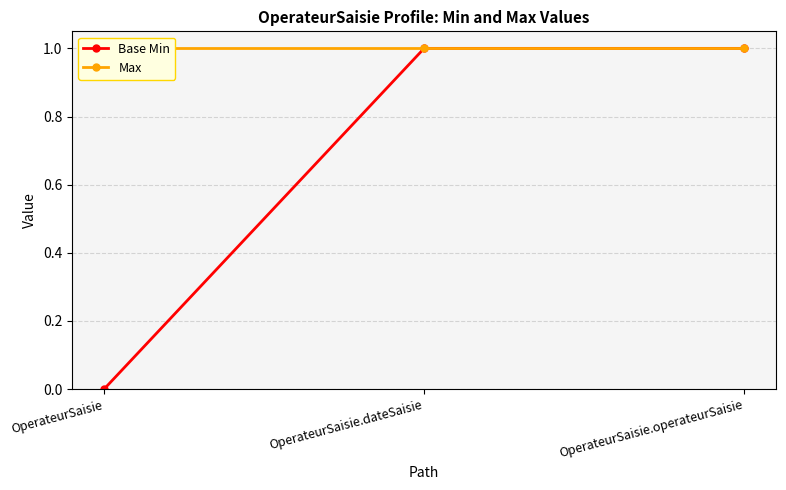

What is the sum of the Base Min values at OperateurSaisie.operateurSaisie and OperateurSaisie.dateSaisie?

2